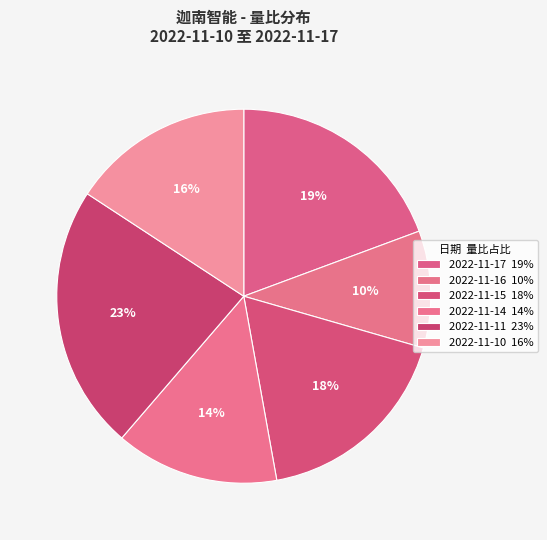

To the nearest percent, what is the average slice percentage?

17%